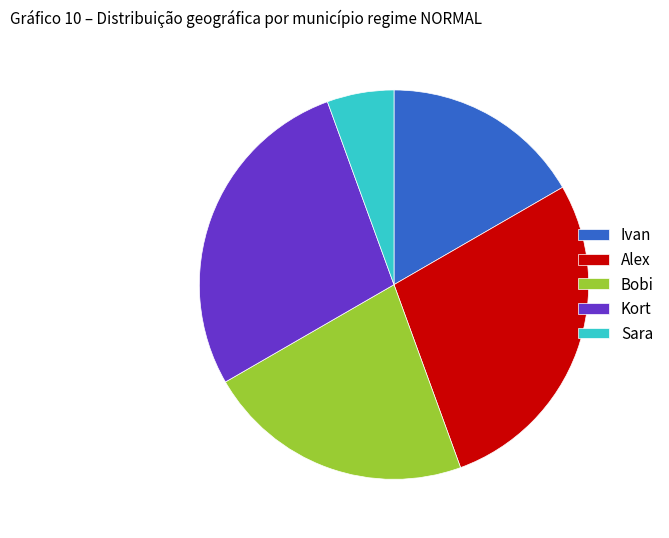

Is the sum of Ivan and Kort greater than half?

No